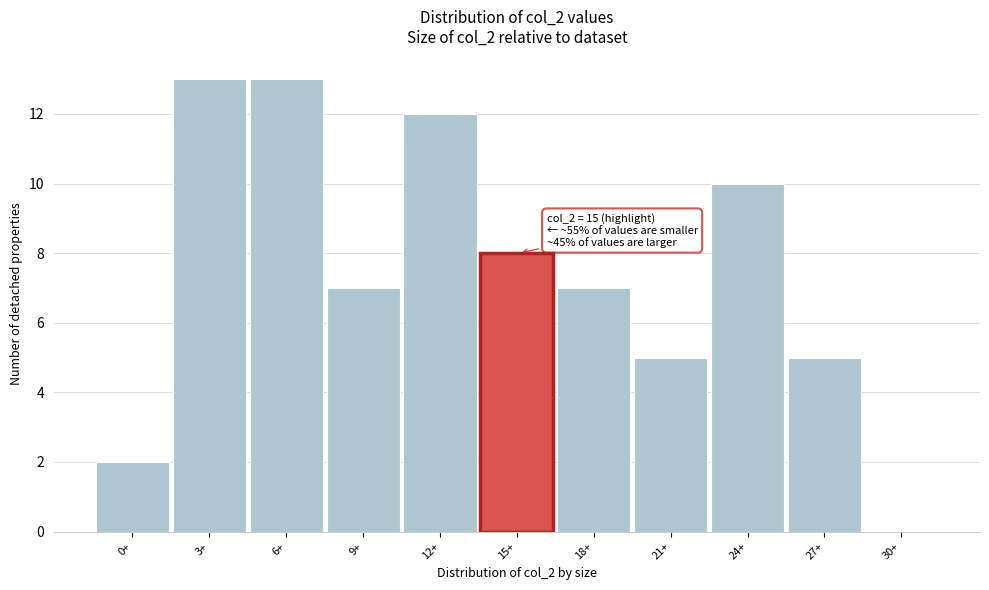

Reading left to right, extract all data points from this chart.

0+=2	3+=13	6+=13	9+=7	12+=12	15+=8	18+=7	21+=5	24+=10	27+=5	30+=0